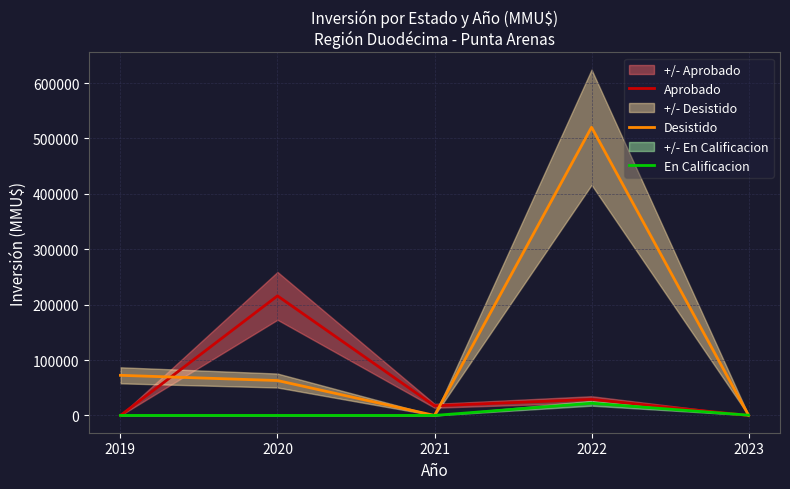

Which series has the largest range (max minus min)?

Desistido